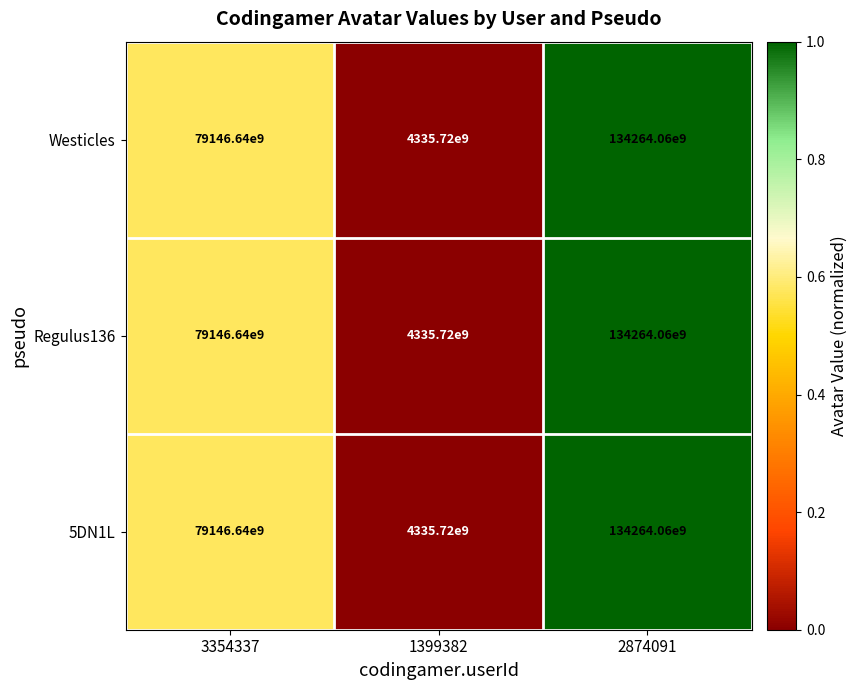

Is the value of 5DN1L at 2874091 greater than the value of Westicles at 1399382?

Yes